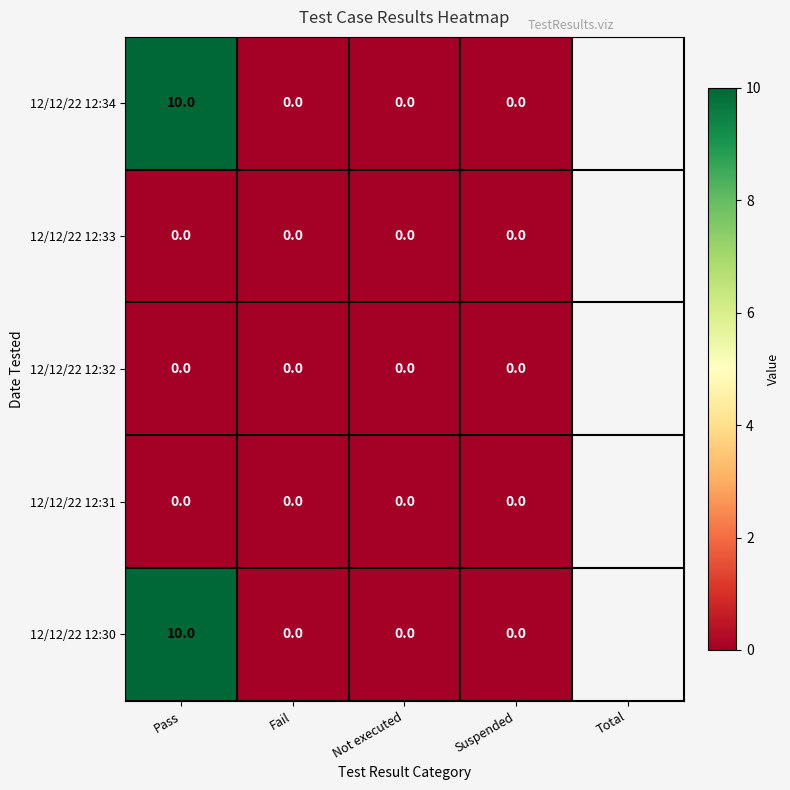

The value of 12/12/22 12:31 at Not executed is 0. True or false?

True